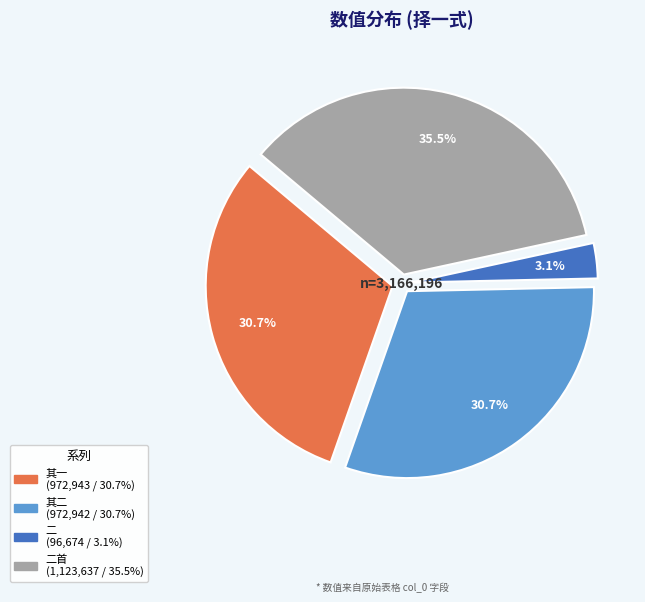

Does any single category account for the majority?

No